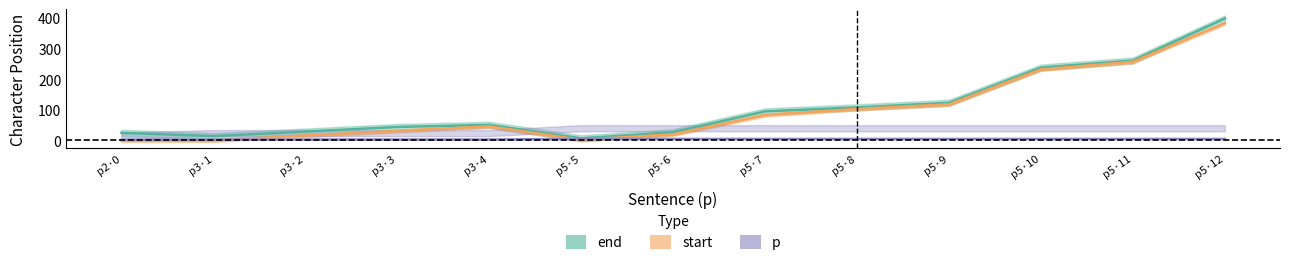

True or false: p and end intersect in this chart.

False